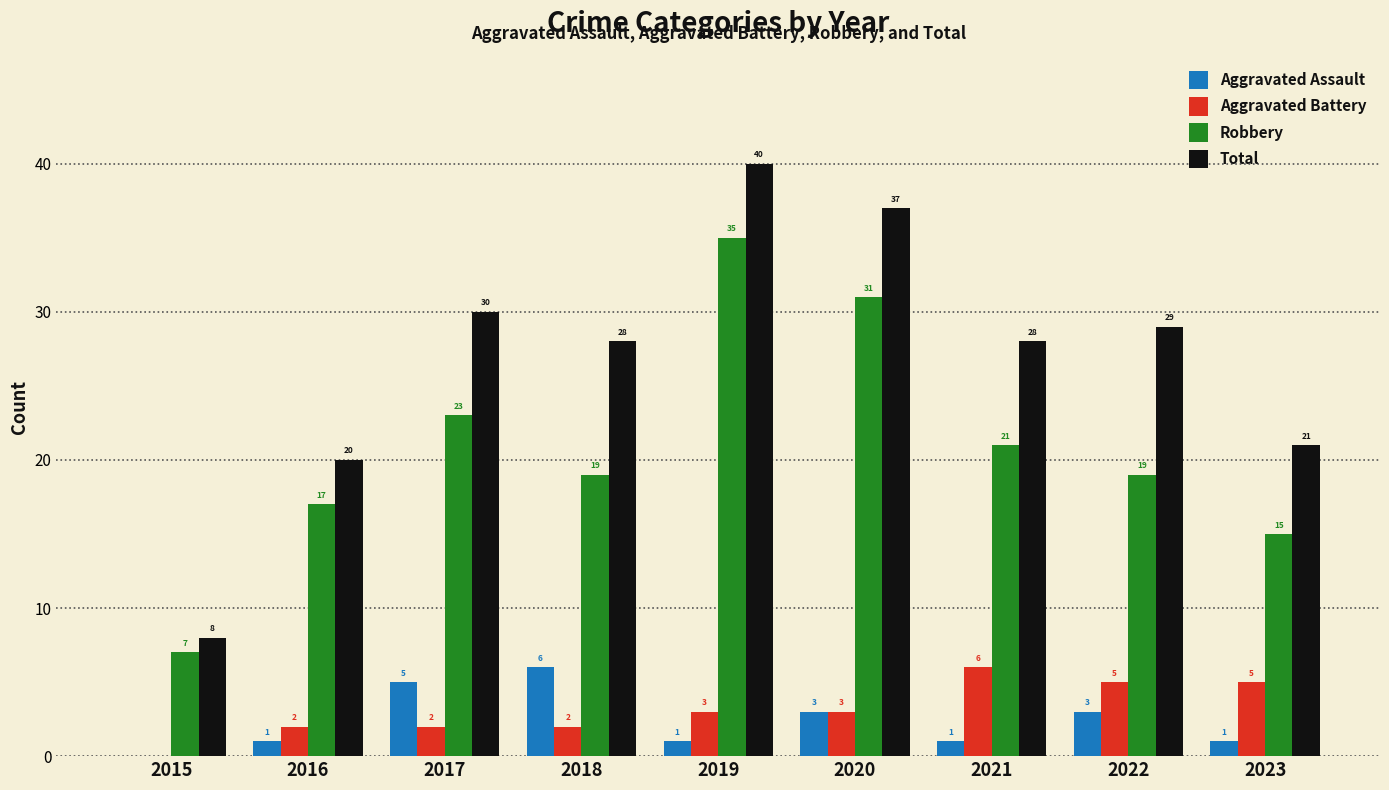

What is the spread (max minus min) of values at 2019?

39